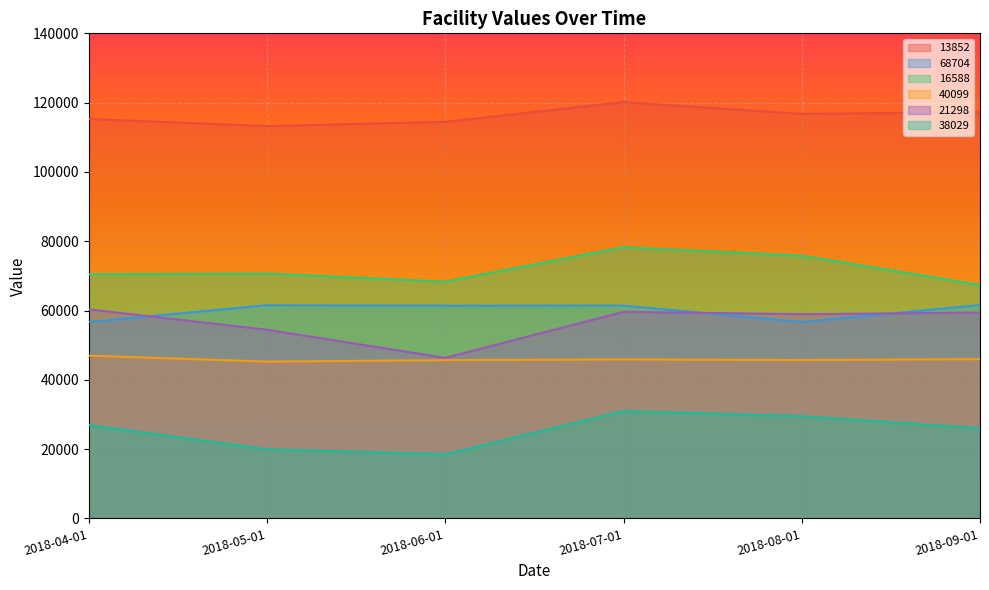

What is the label of the 4th point from the left?

2018-07-01